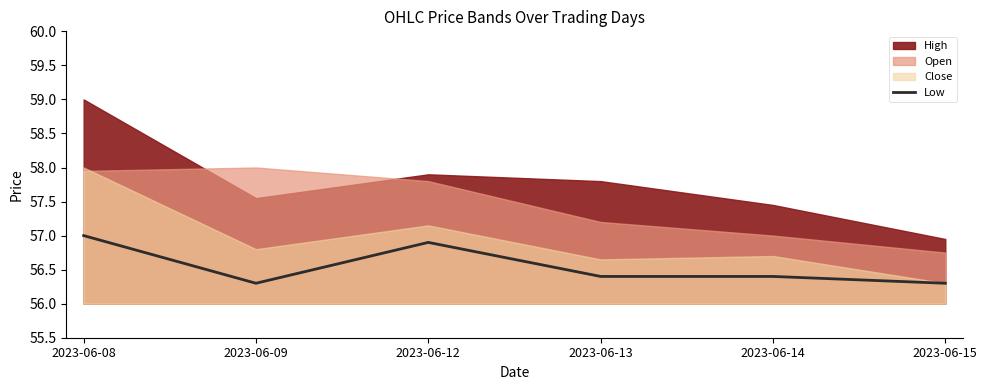

Is it true that Low equals 79.7 at 2023-06-15?

False